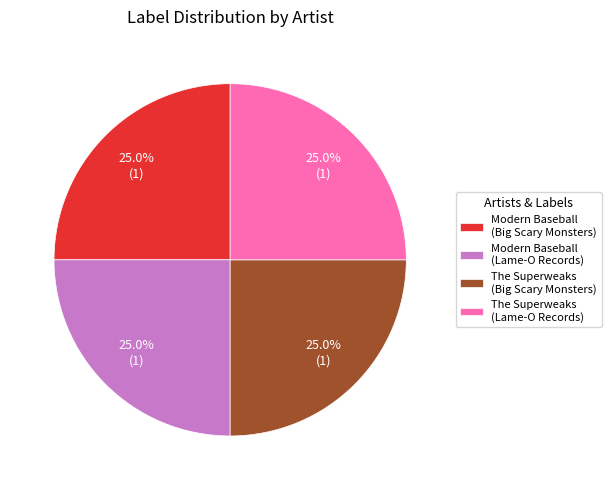

What is the ratio of the value at The Superweaks (Big Scary Monsters) to the value at Modern Baseball (Big Scary Monsters)?

1.0